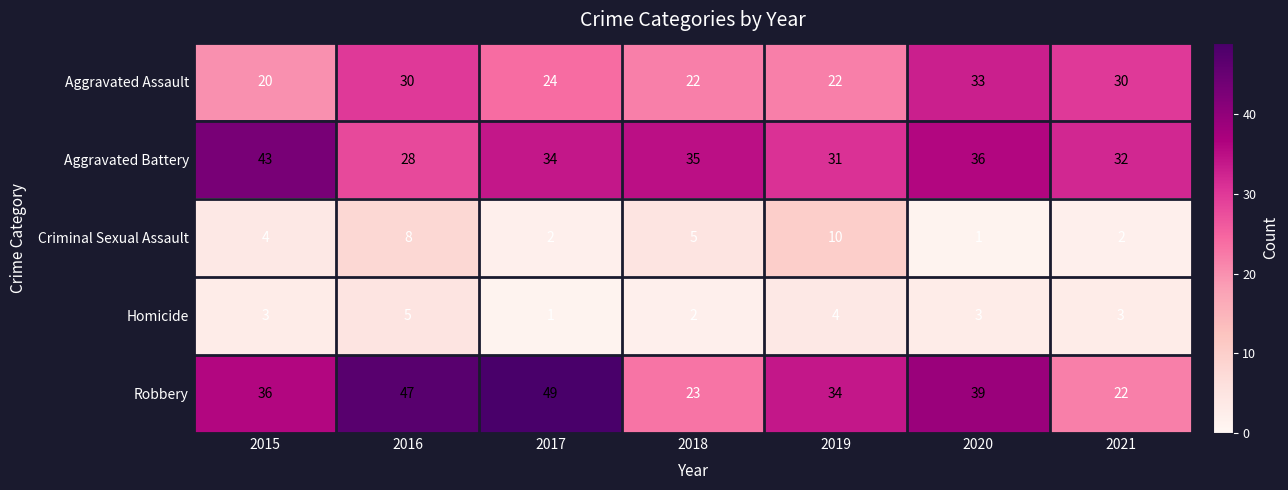

Between 2019 and 2021, which series saw the biggest shift?

Robbery